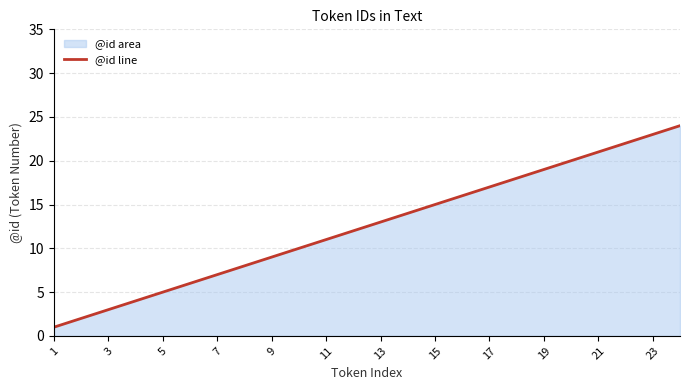

Is it true that the value at 7 is 7?

True